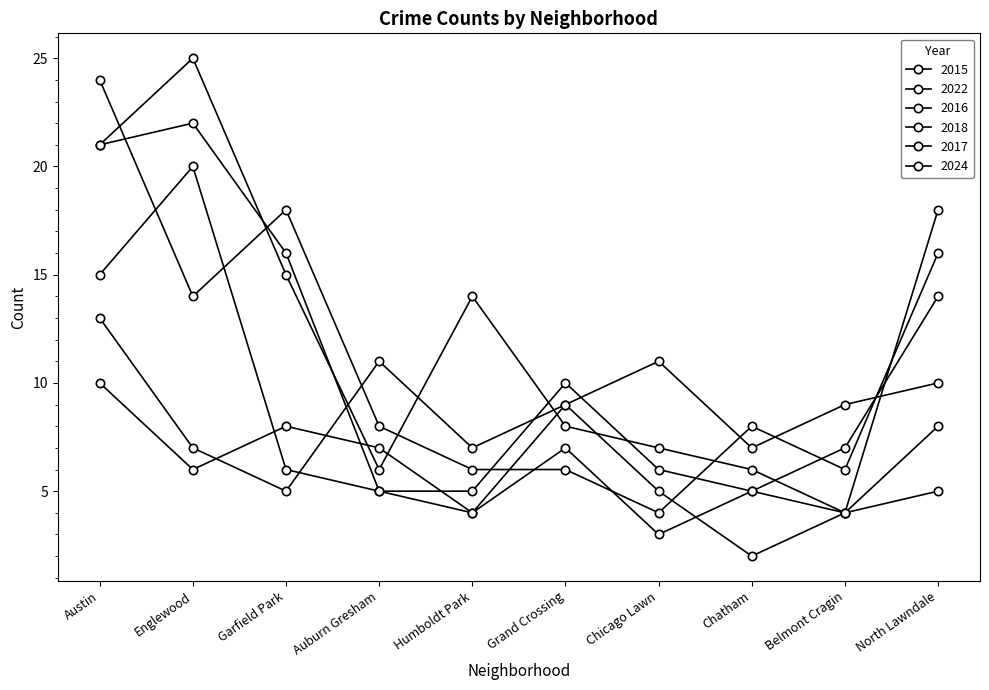

Which series has the largest total across all categories?

2016